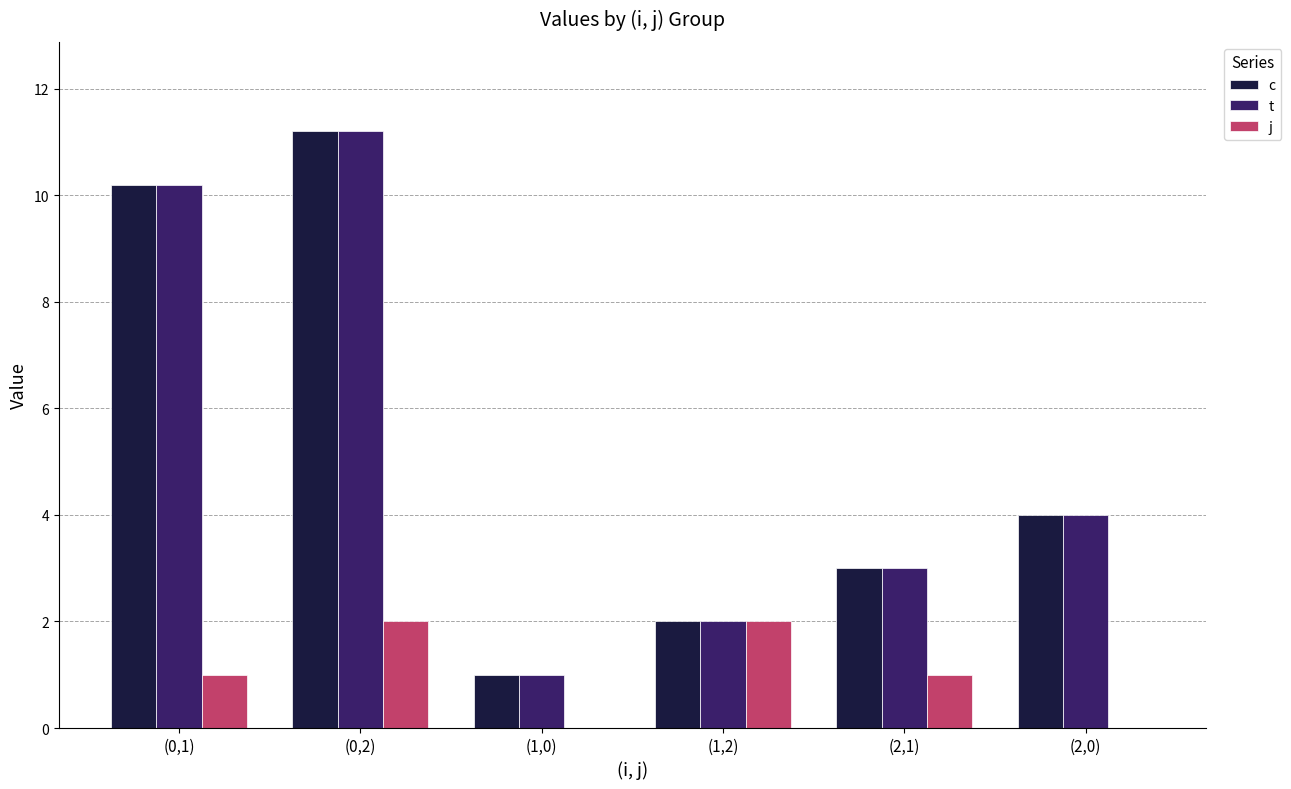

Where is t nearest to the value 6?

(2,0)